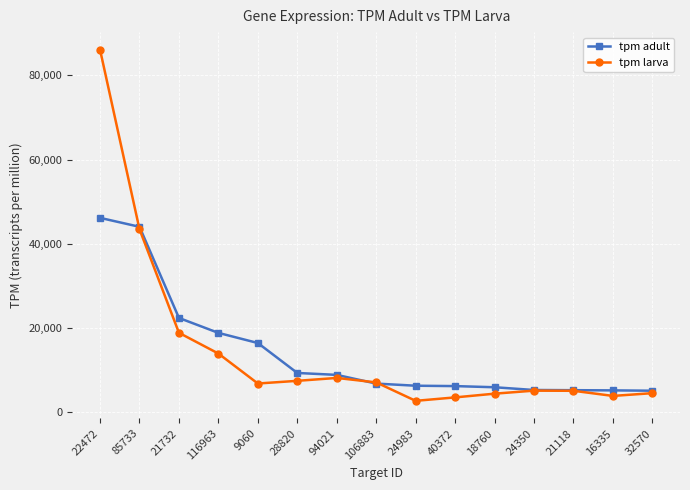

Is the value of tpm adult at 28820 greater than the value of tpm larva at 18760?

Yes